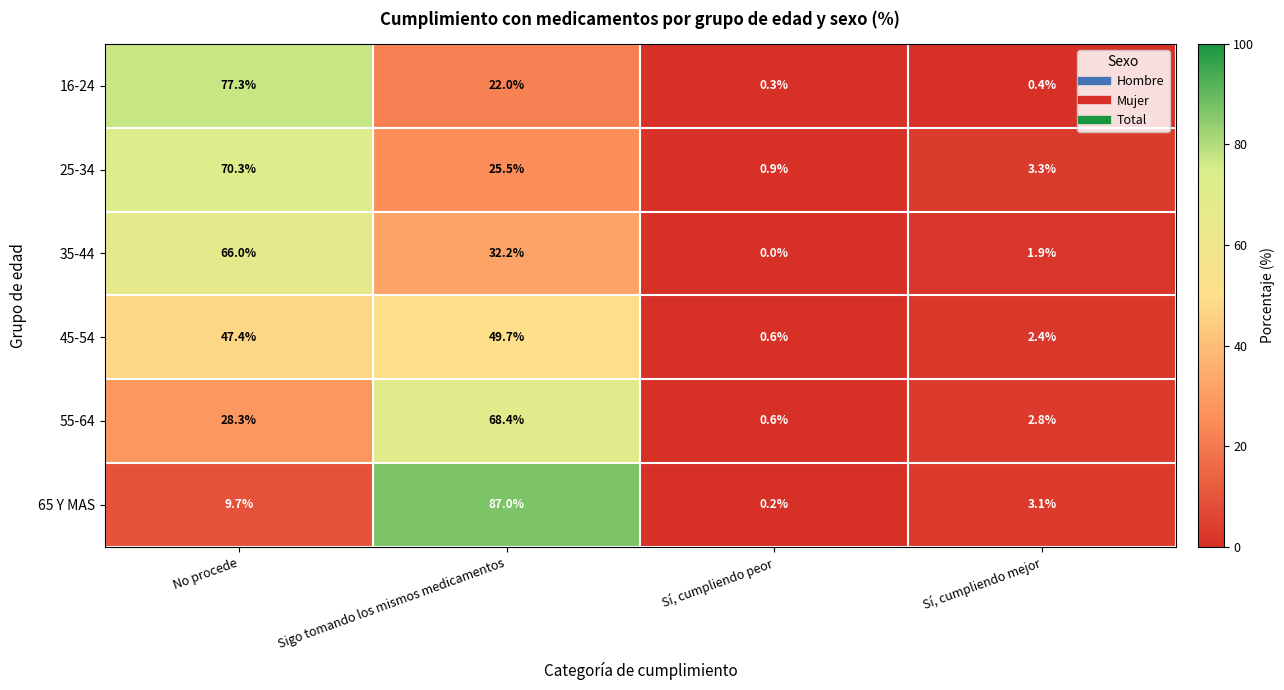

Which series changed the most between Sigo tomando los mismos medicamentos and Sí, cumpliendo mejor?

65 Y MAS